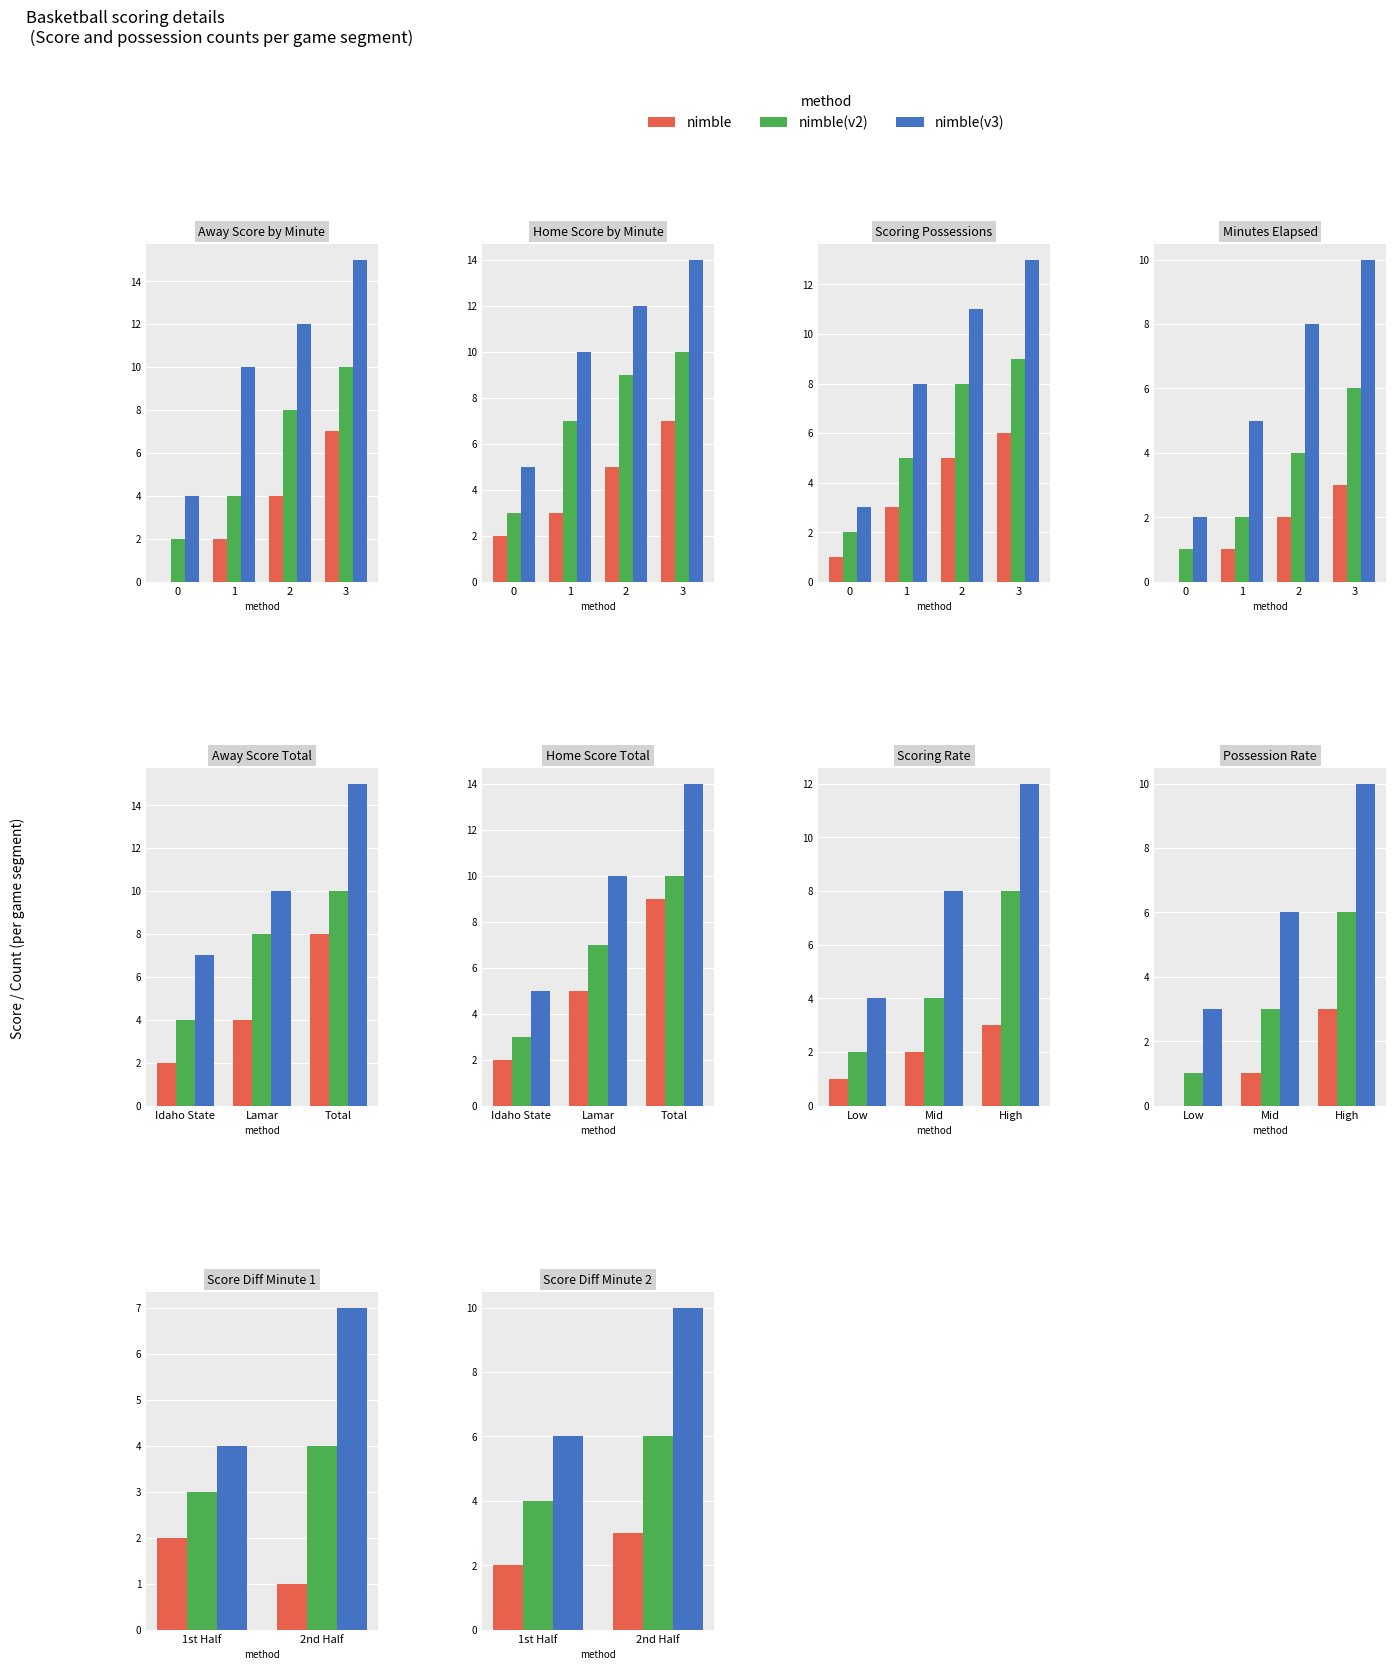

Which series has the largest total across all categories?

nimble(v3)